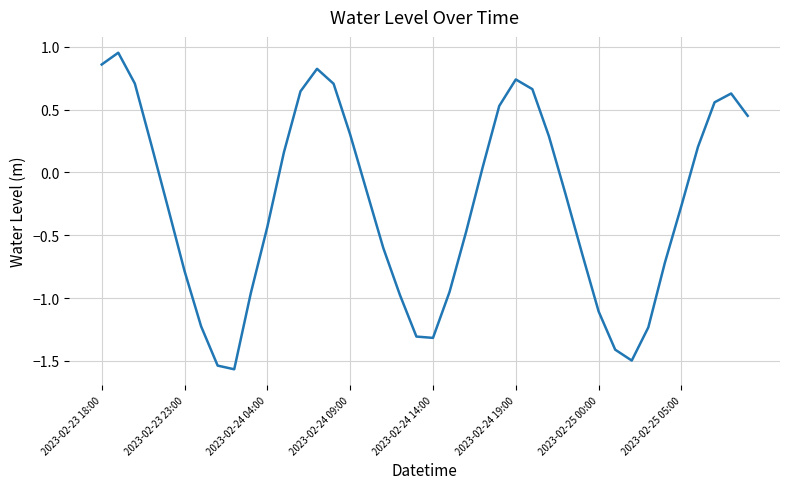

What is the difference between the maximum and minimum values?

2.5